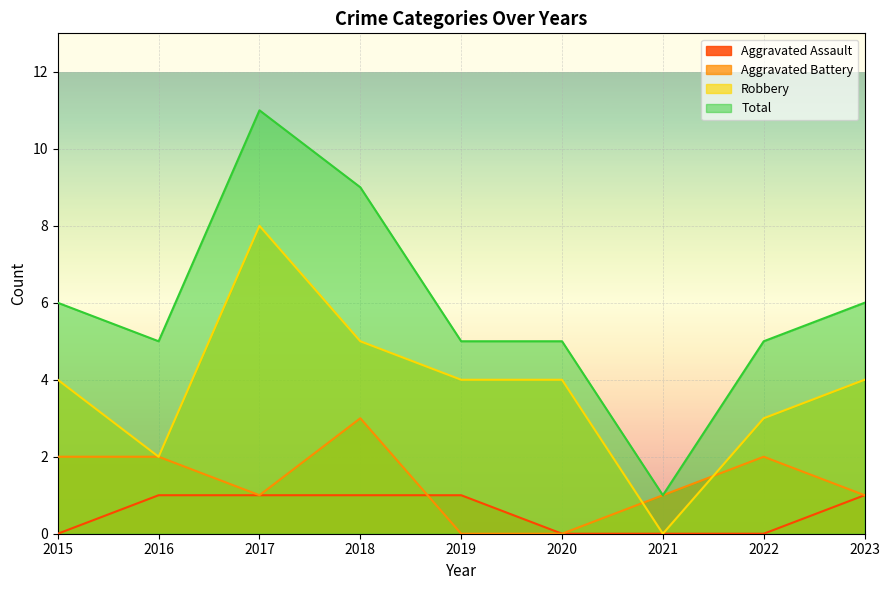

How many data points in Robbery are above 4?

2